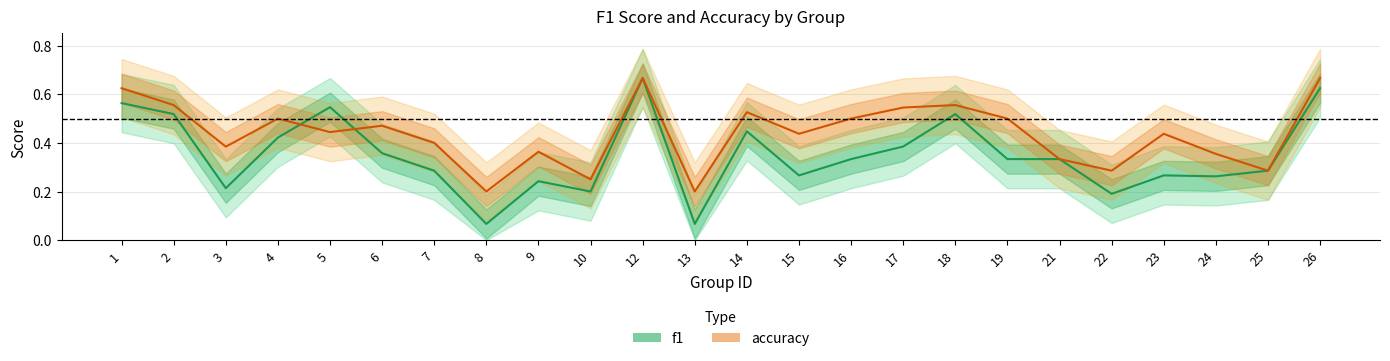

At which category does accuracy reach its first local valley?

3